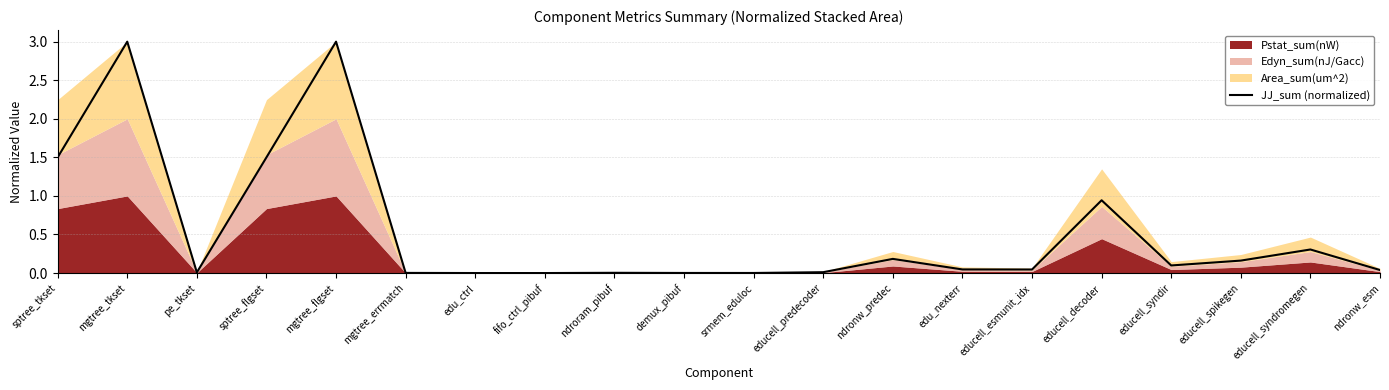

At which category does the data reach its first local valley?

pe_tkset